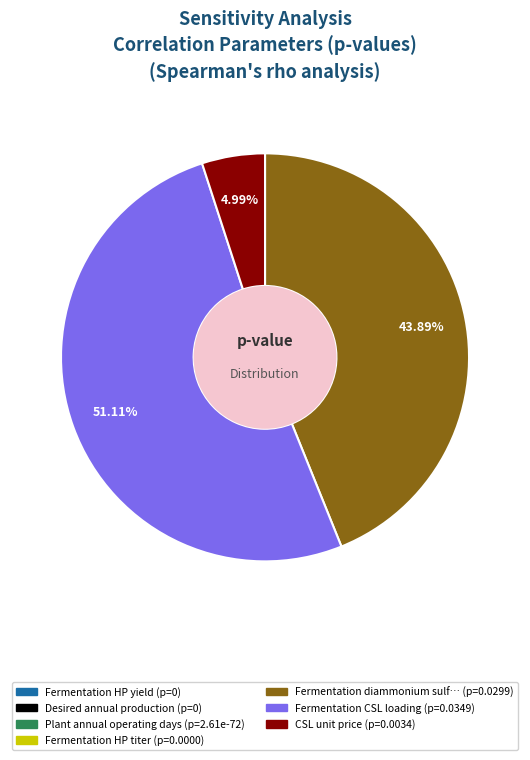

Does any single category account for the majority?

Yes